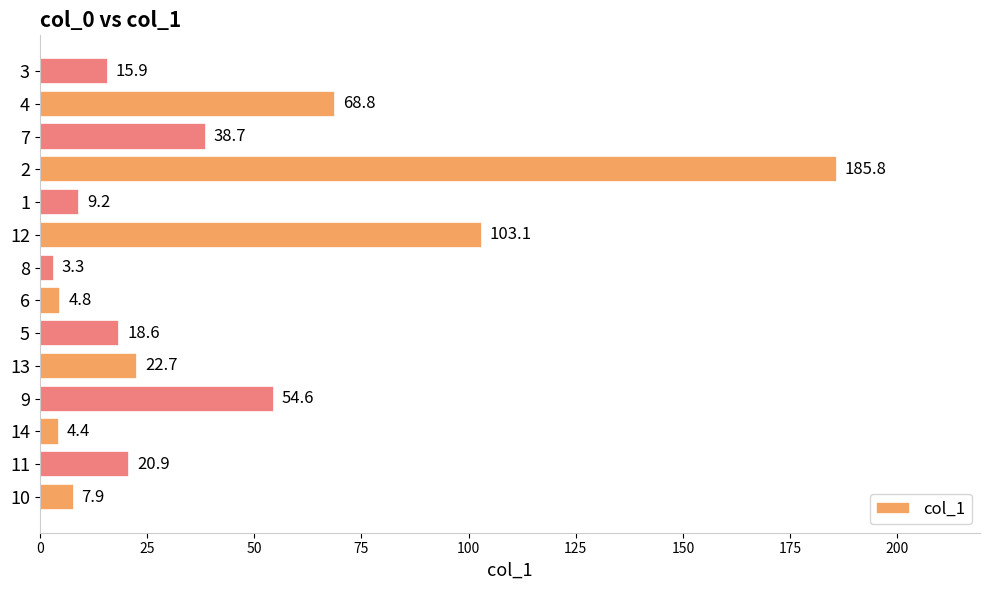

Between 7 and 14, which is larger?

7